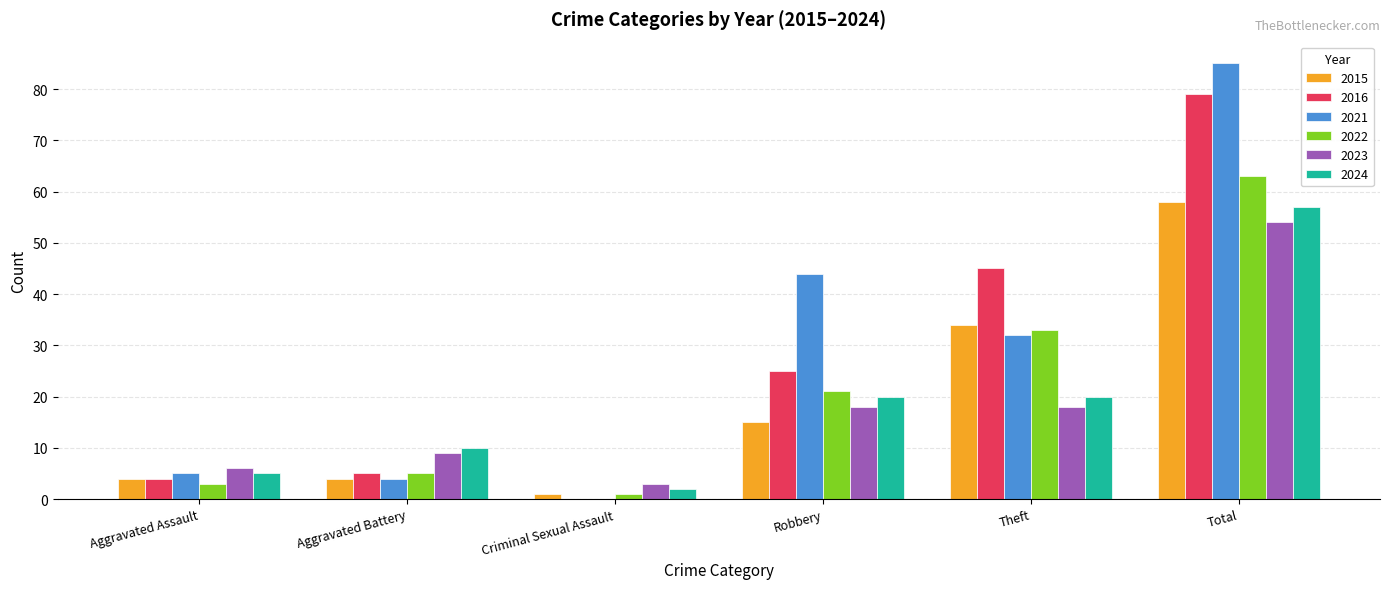

At which category is the sum across all series the highest?

Total